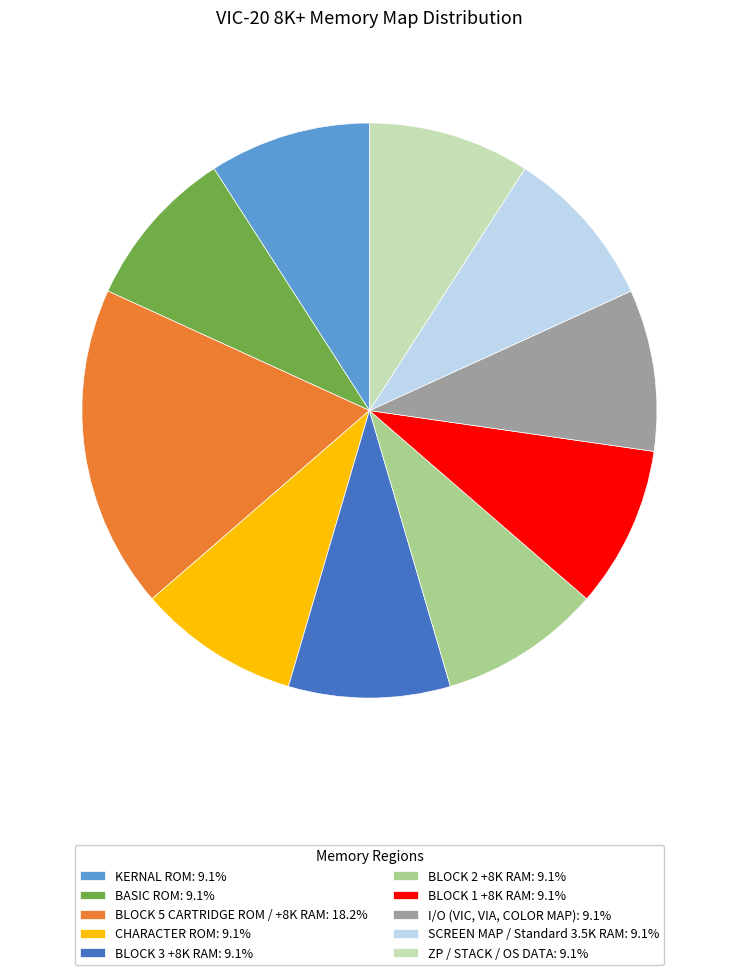

Is there a majority slice in this chart?

No